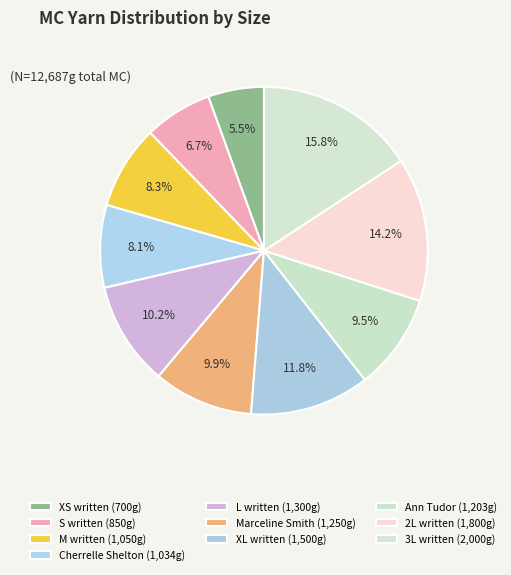

How many slices are in this pie chart?

10